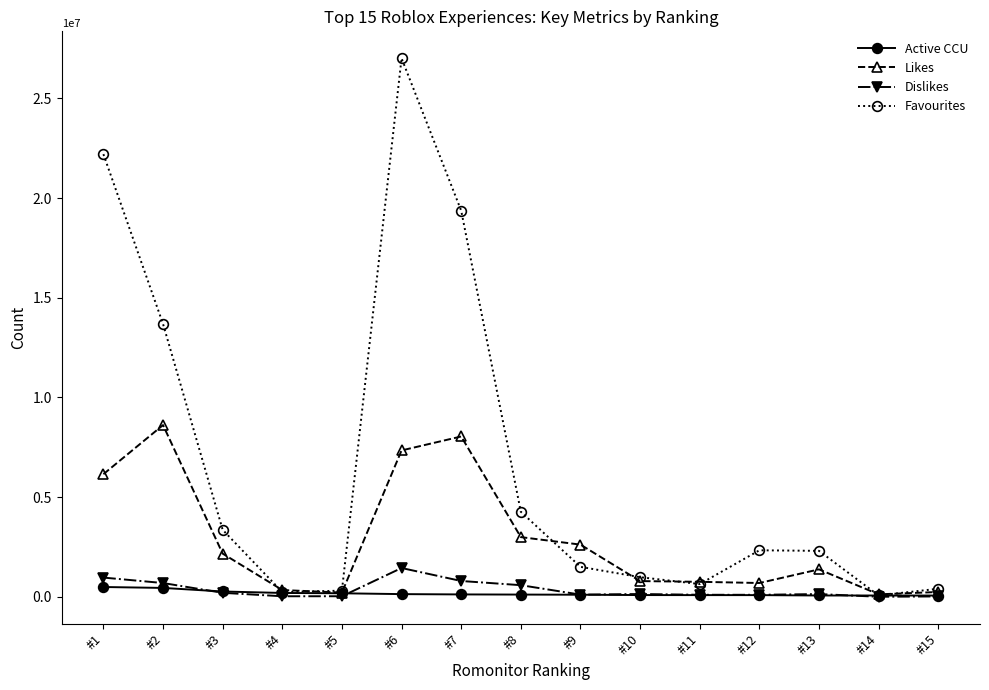

At which category is the sum across all series the highest?

#6